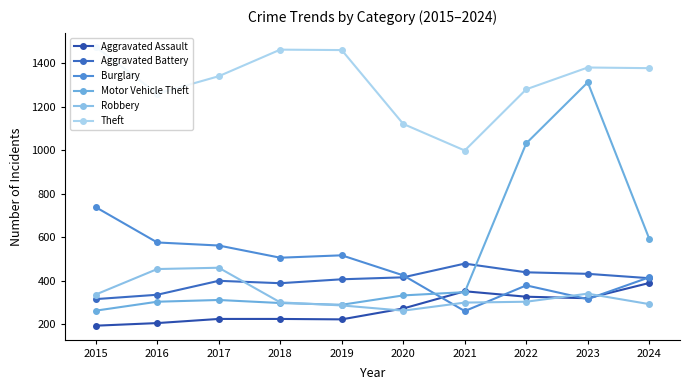

Where is the first local minimum for Robbery?

2020